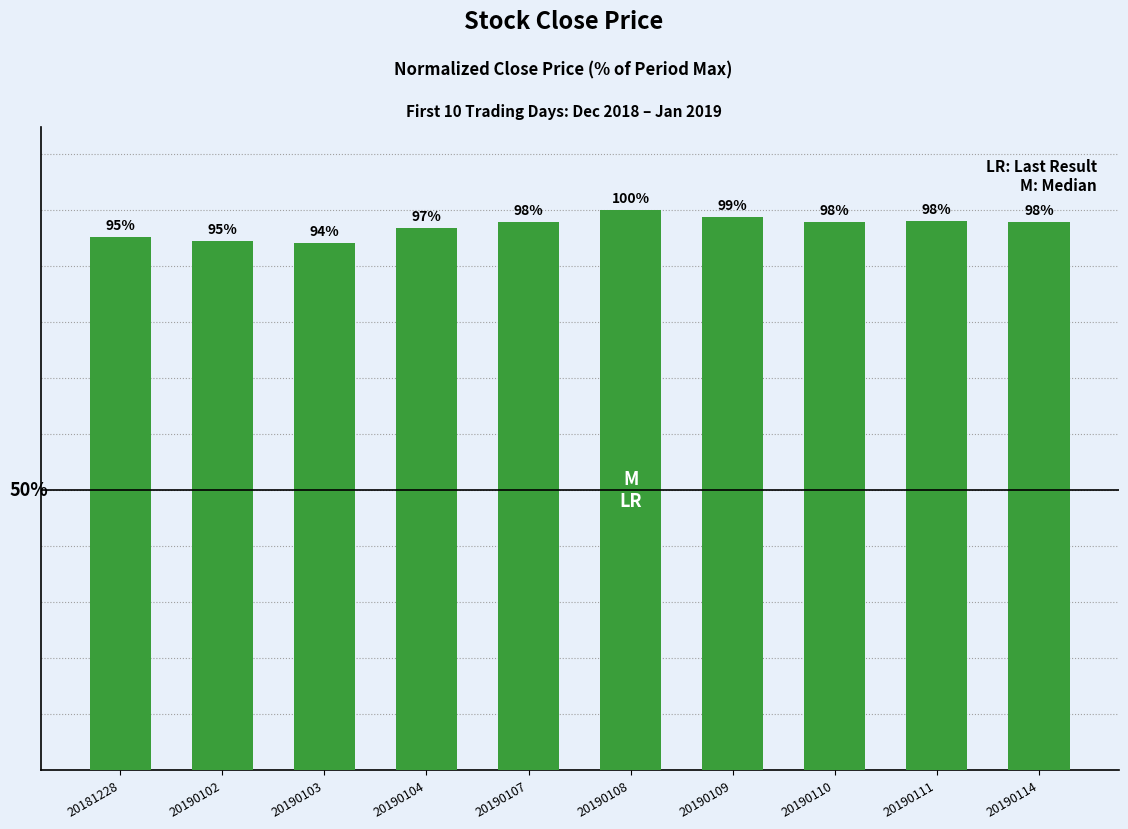

What is the ratio of the value at 20190109 to the value at 20190103?

1.0